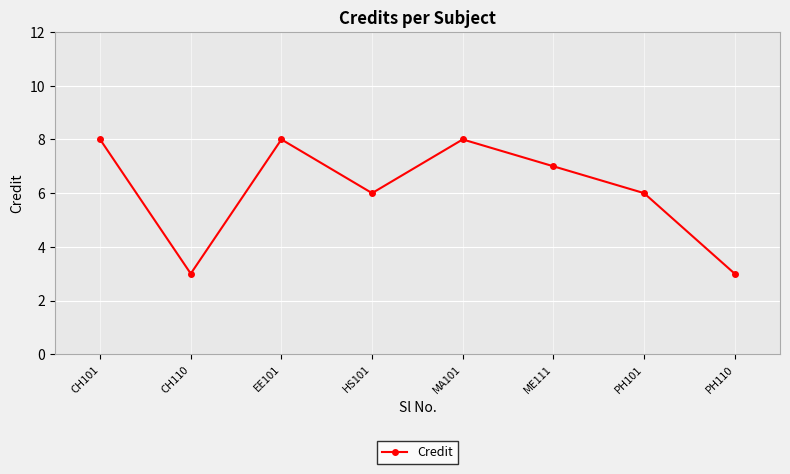

Does the chart display data point markers on the line(s)?

Yes